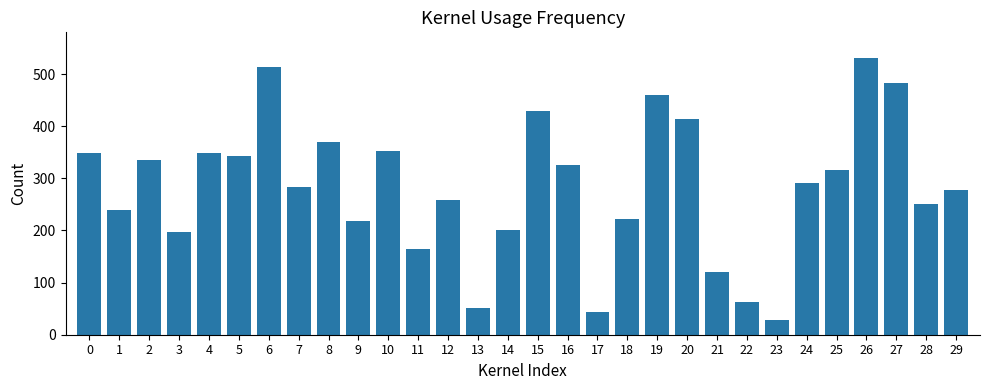

The chart shows a value of 259.3 at 12. True or false?

True